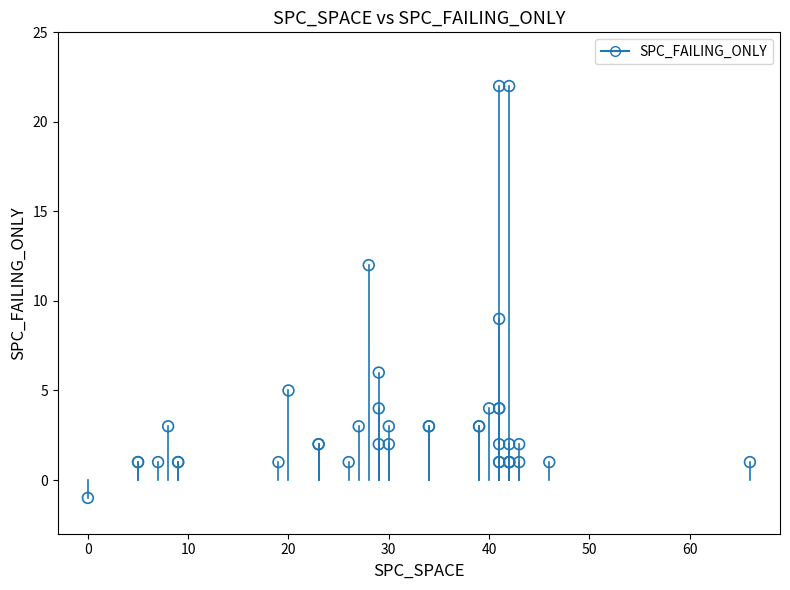

What Y value in the scatter plot is closest to 10?

9